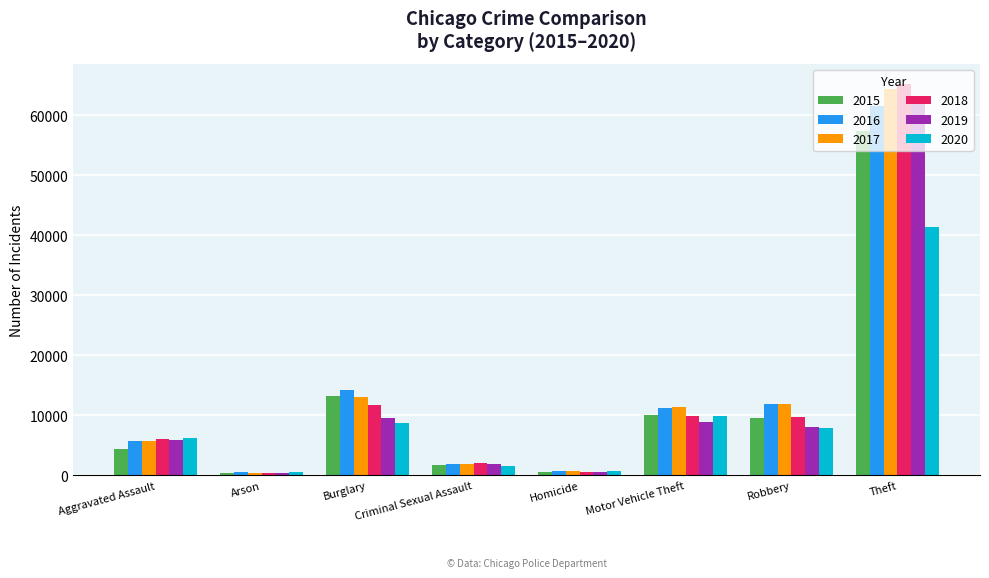

What position from the left is Burglary?

3